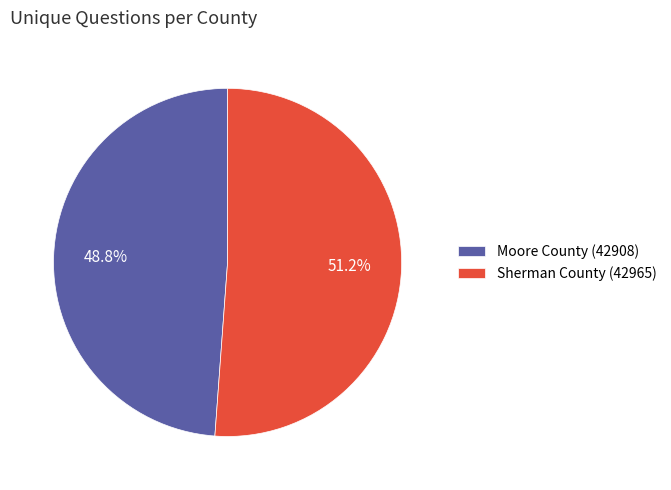

What is the majority slice?

Sherman County (42965)